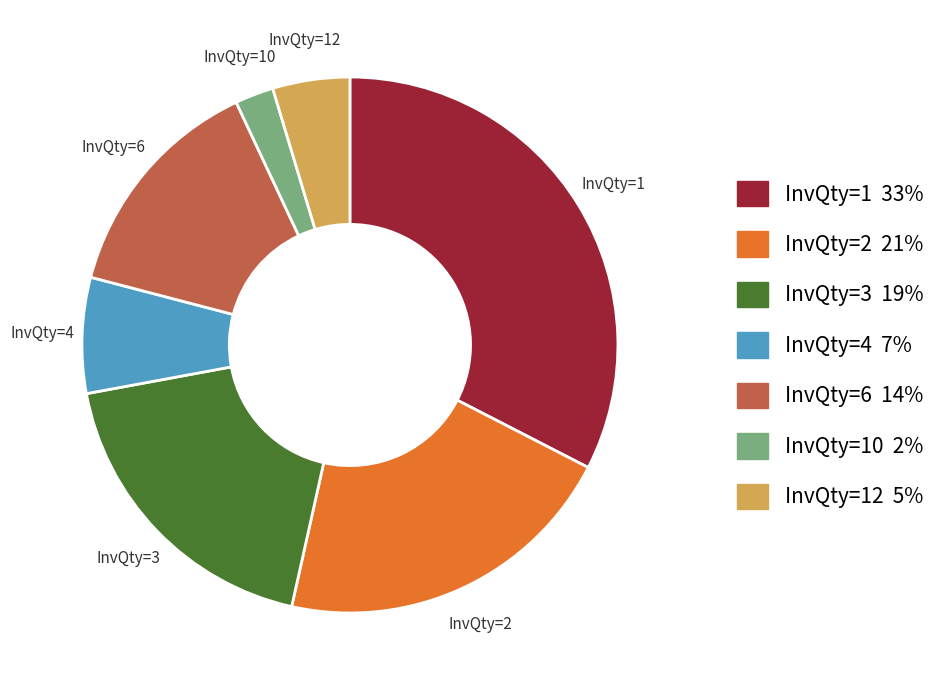

Is there any slice that represents more than half of the pie?

No